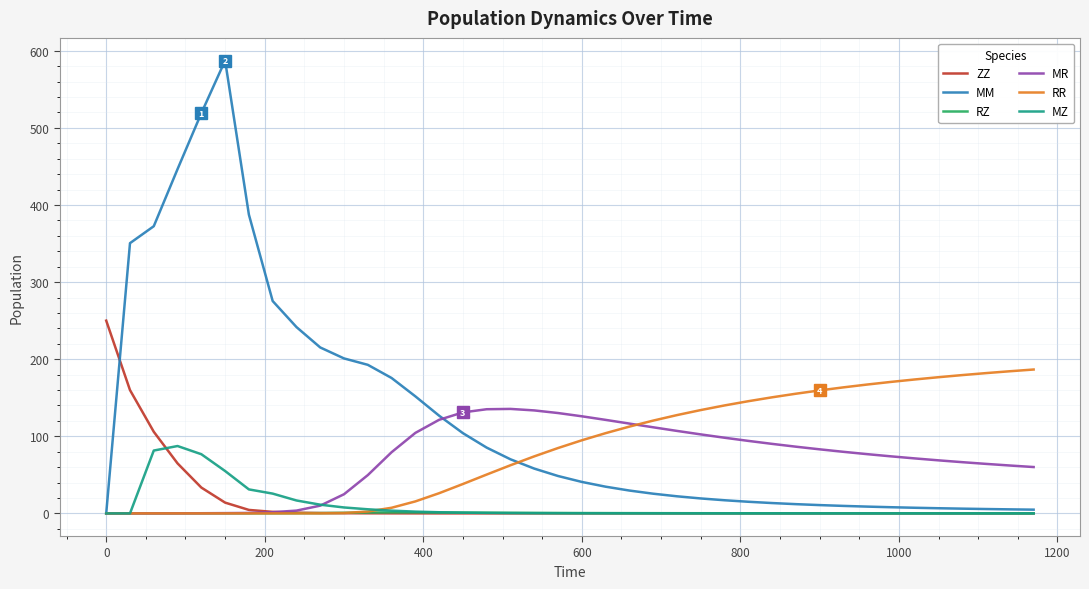

Which series has the largest total across all categories?

MM